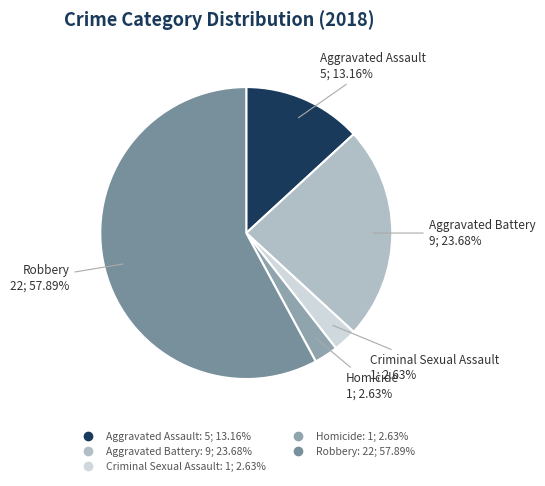

To the nearest percent, what is the difference between the Robbery and Aggravated Assault slice percentages?

45%